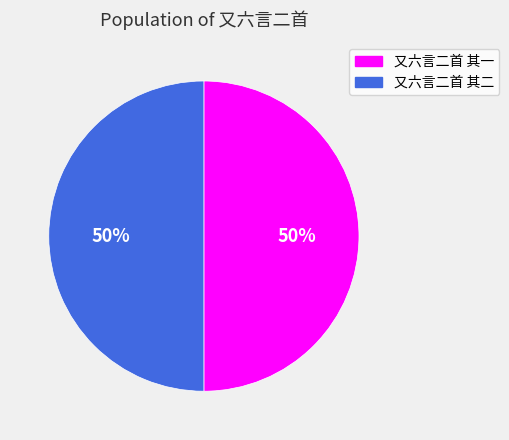

Approximately how many times larger is the value at 又六言二首 其一 compared to 又六言二首 其二?

1.0